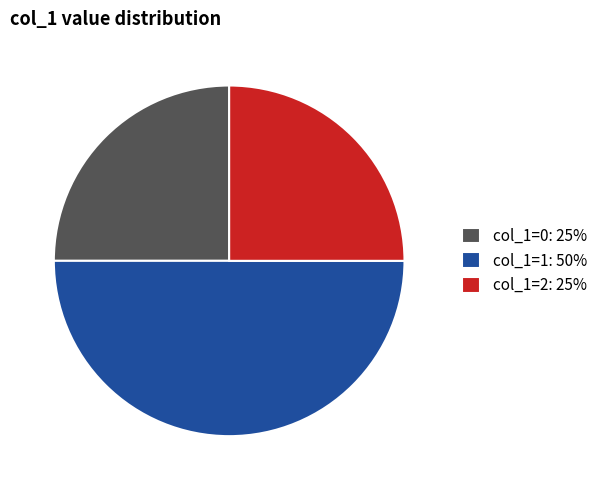

True or false: col_1=1 accounts for 57% of the total.

False